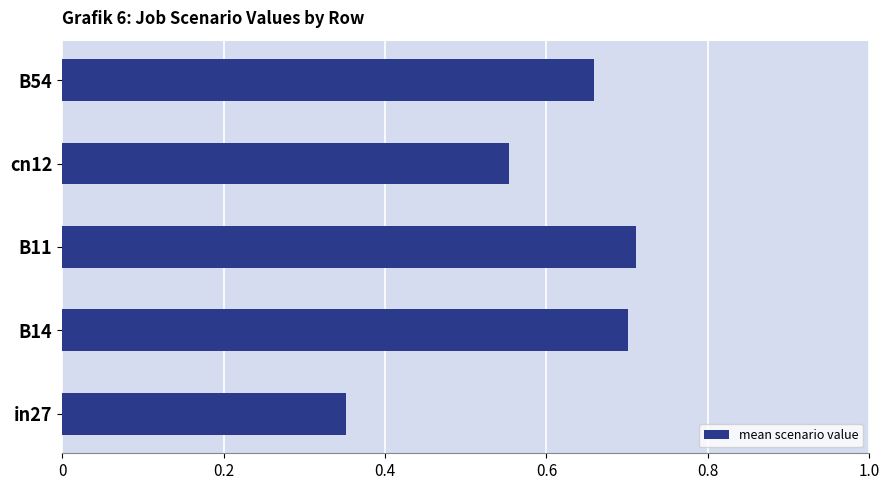

What is the sum of the values at B14 and cn12?

1.3